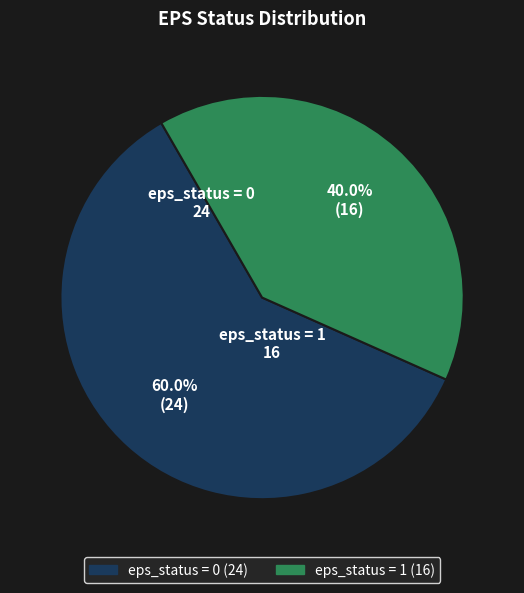

Is there any slice that represents more than half of the pie?

Yes